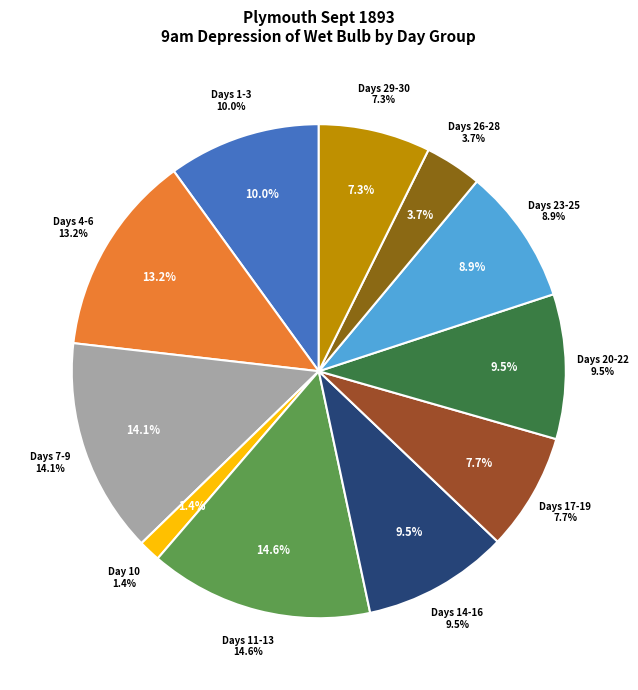

Approximately how many times larger is the value at 4 compared to 21?

1.8